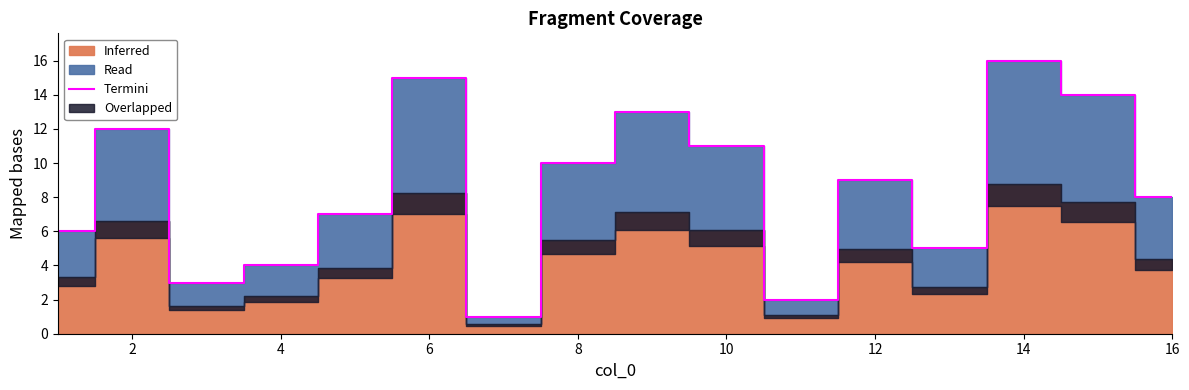

What is the minimum value shown in the chart?

1